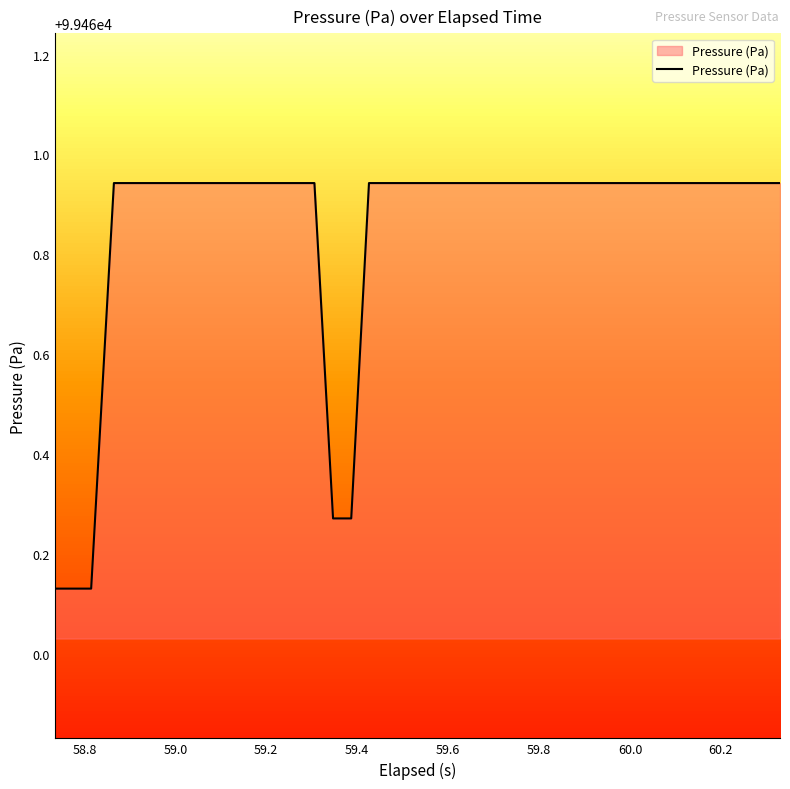

What is the difference between the maximum and minimum values?

0.8